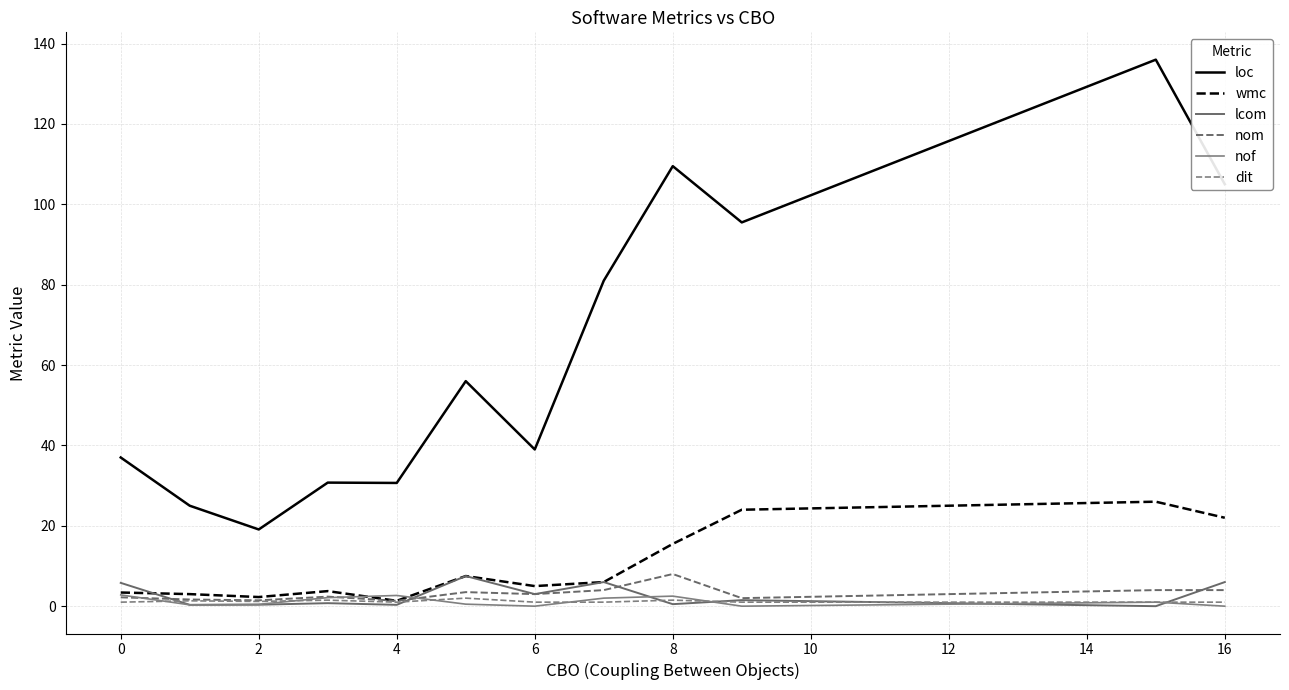

Which series has the largest range (max minus min)?

loc